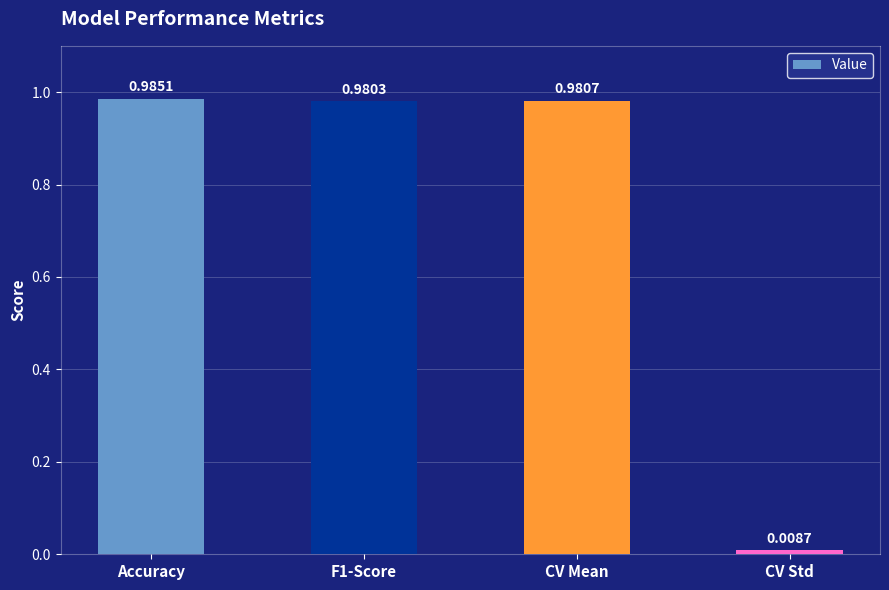

What is the label of the 3rd bar from the right?

F1-Score